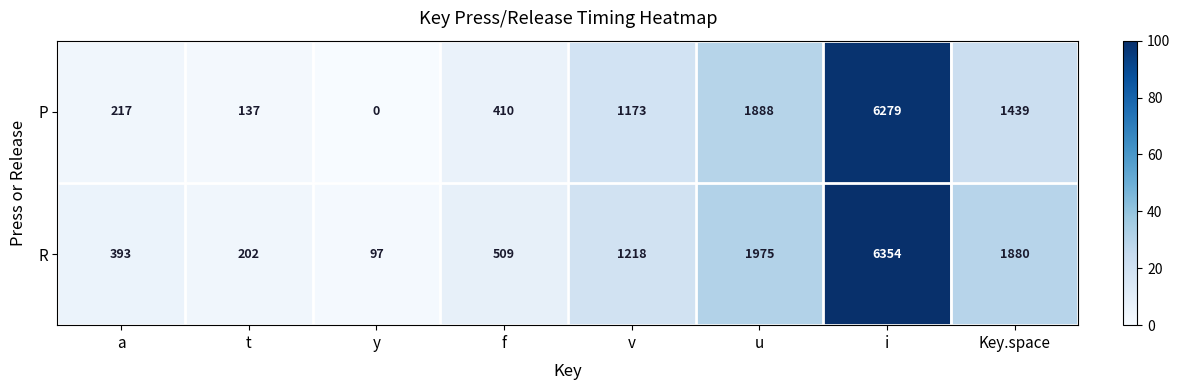

Which series has the largest total across all categories?

R